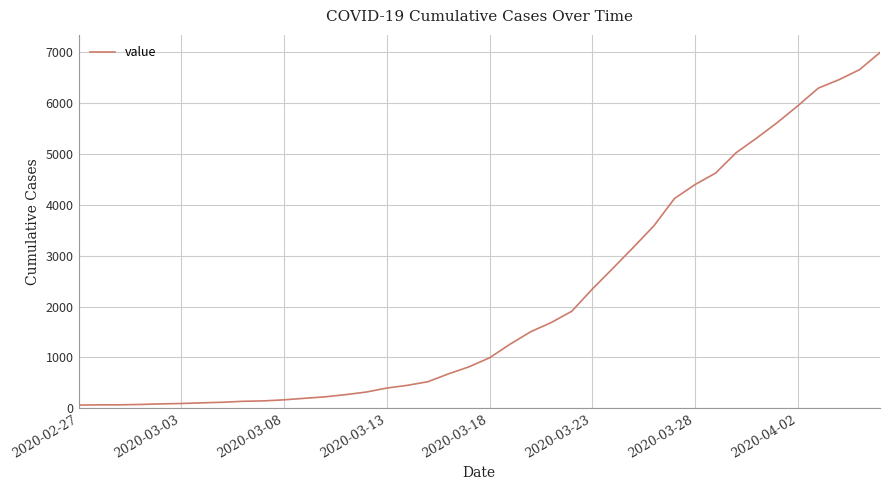

What is the maximum value shown in the chart?

6995